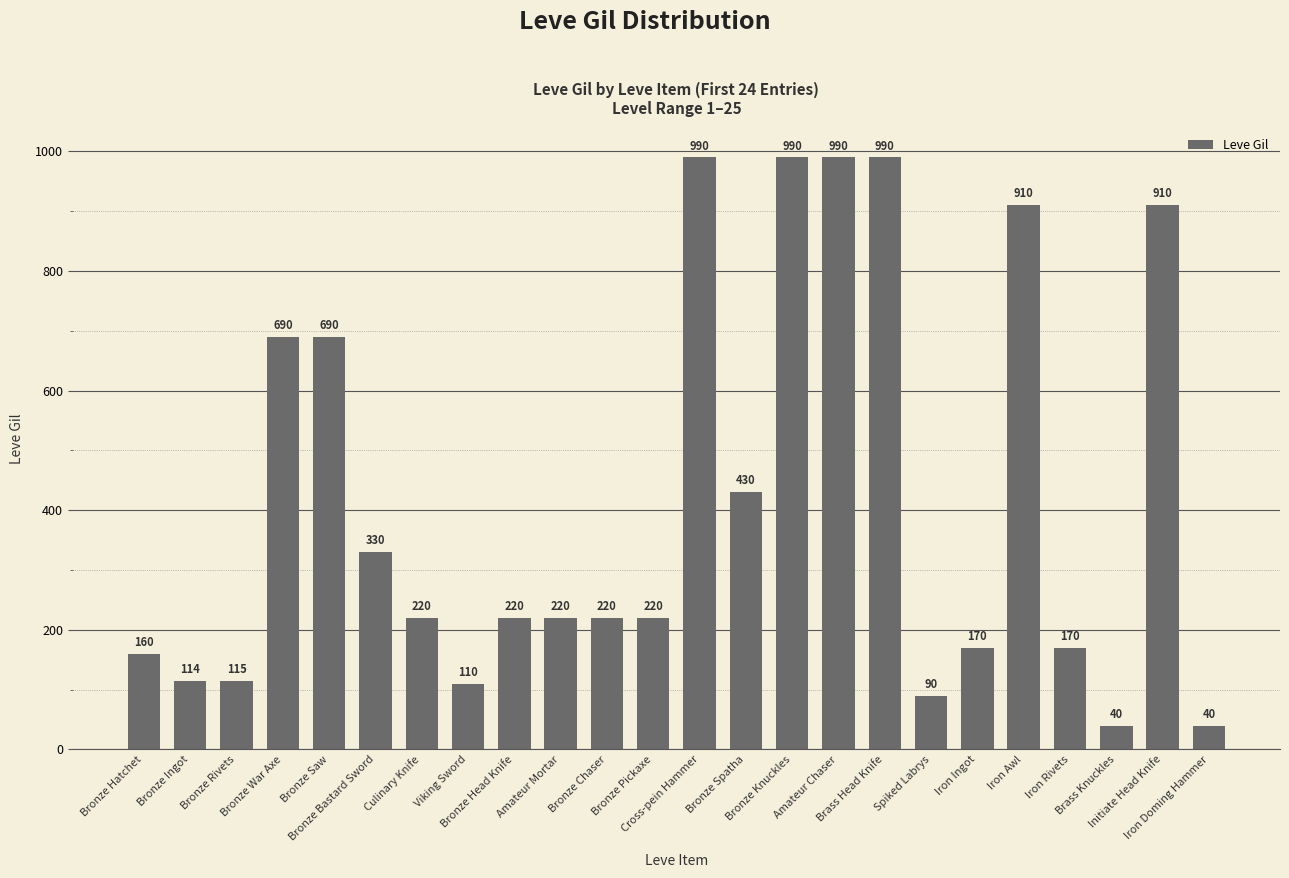

True or false: the data shows 690 at Bronze War Axe.

True